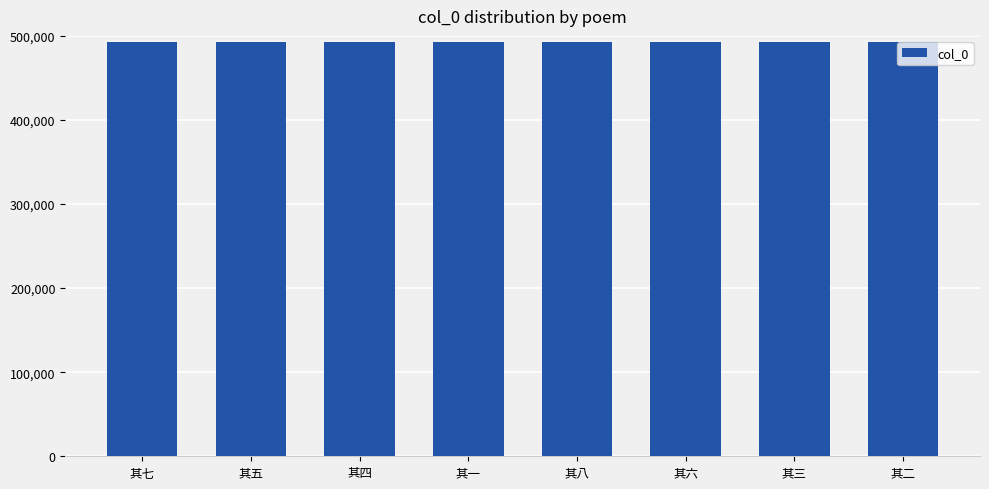

True or false: the data shows 235944 at 其二.

False